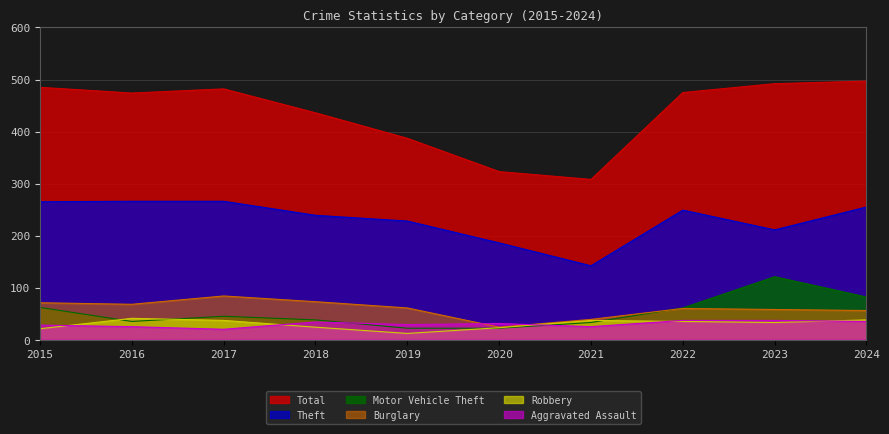

What is the highest value of the Motor Vehicle Theft series?

121